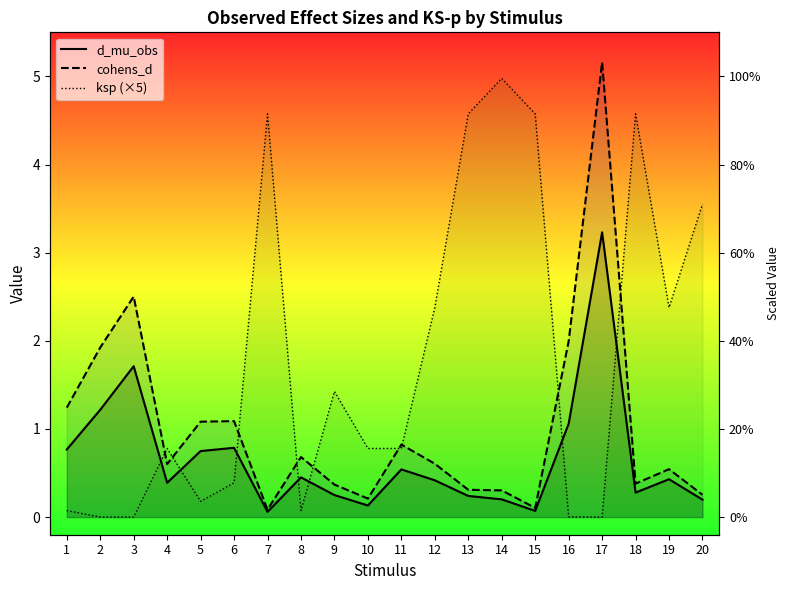

Reading left to right, list all the values displayed in this chart.

d_mu_obs: 1=0.8	2=1.2	3=1.7	4=0.4	5=0.7	6=0.8	7=0.1	8=0.5	9=0.3	10=0.1	11=0.5	12=0.4	13=0.2	14=0.2	15=0.1	16=1.1	17=3.2	18=0.3	19=0.4	20=0.2
cohens_d: 1=1.2	2=1.9	3=2.5	4=0.6	5=1.1	6=1.1	7=0.1	8=0.7	9=0.4	10=0.2	11=0.8	12=0.6	13=0.3	14=0.3	15=0.1	16=2.0	17=5.2	18=0.4	19=0.5	20=0.3
ksp (×5): 1=0.1	2=0.0	3=0.0	4=0.8	5=0.2	6=0.4	7=4.6	8=0.1	9=1.4	10=0.8	11=0.8	12=2.4	13=4.6	14=5.0	15=4.6	16=0.0	17=0.0	18=4.6	19=2.4	20=3.6